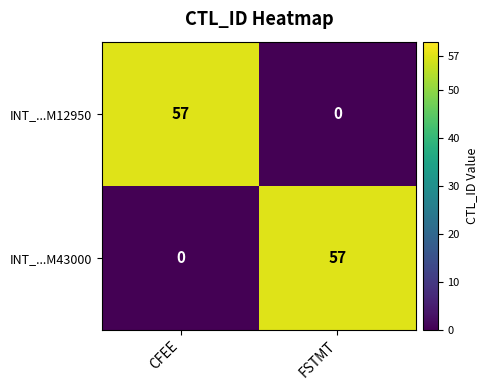

Rank the categories by INT_...M12950 value from highest to lowest.

CFEE, FSTMT